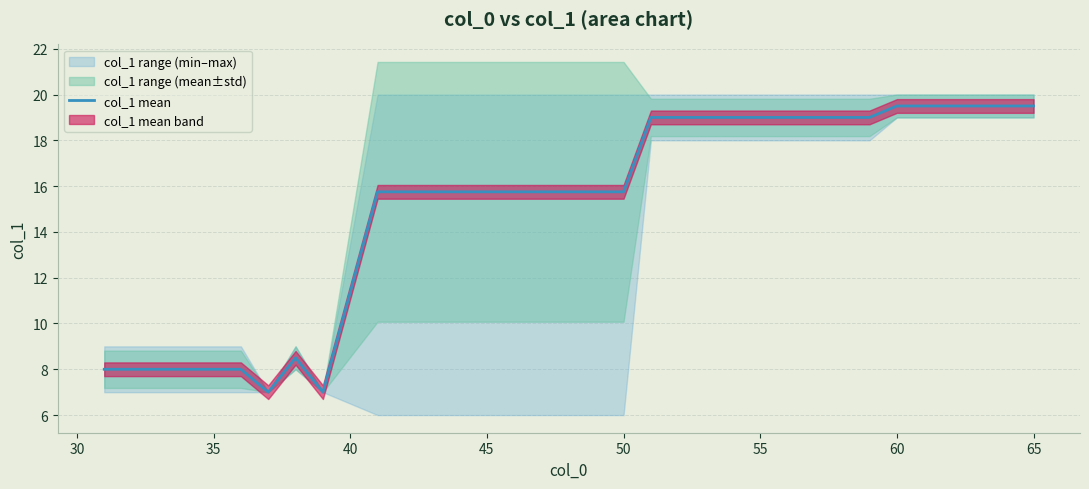

What is the highest value of the col_1 mean series?

19.5